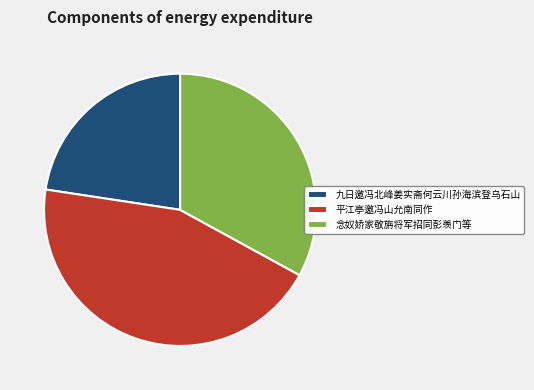

Which has a higher value, 念奴娇家敬旃将军招同彭羡门等 or 平江亭邀冯山允南同作?

平江亭邀冯山允南同作